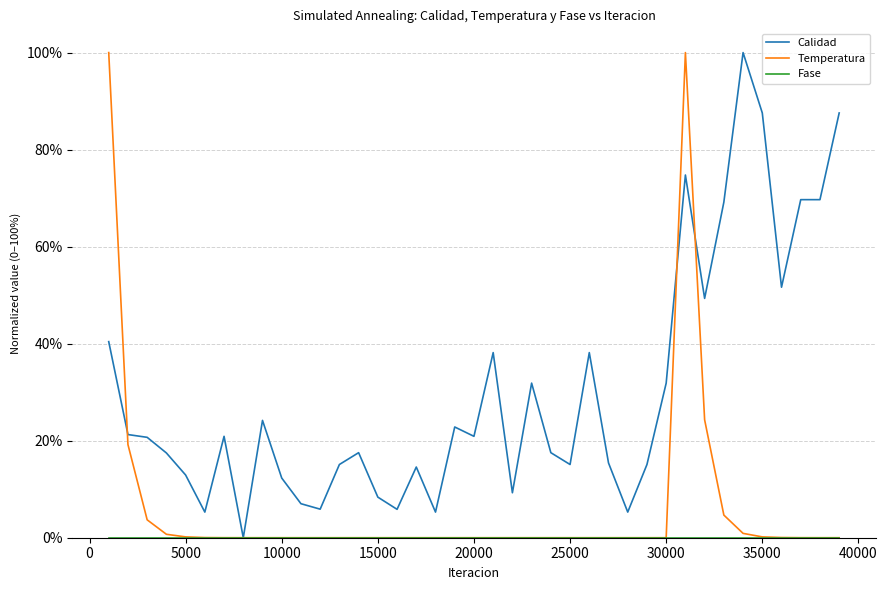

Rank the series by their average value, from highest to lowest.

Calidad, Temperatura, Fase